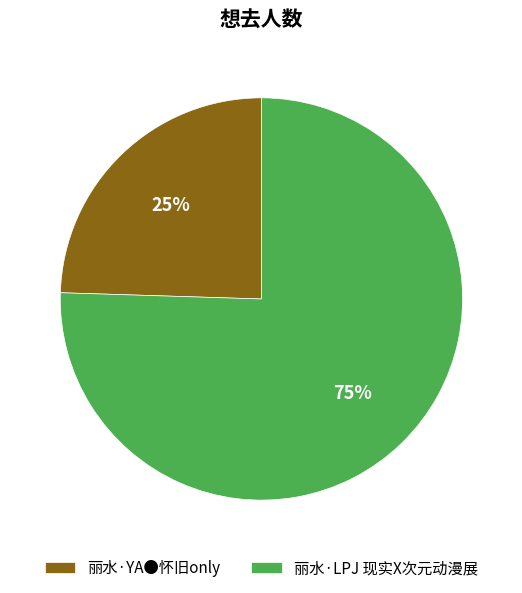

Is the sum of 丽水·YA●怀旧only and 丽水·LPJ 现实X次元动漫展 greater than half?

Yes